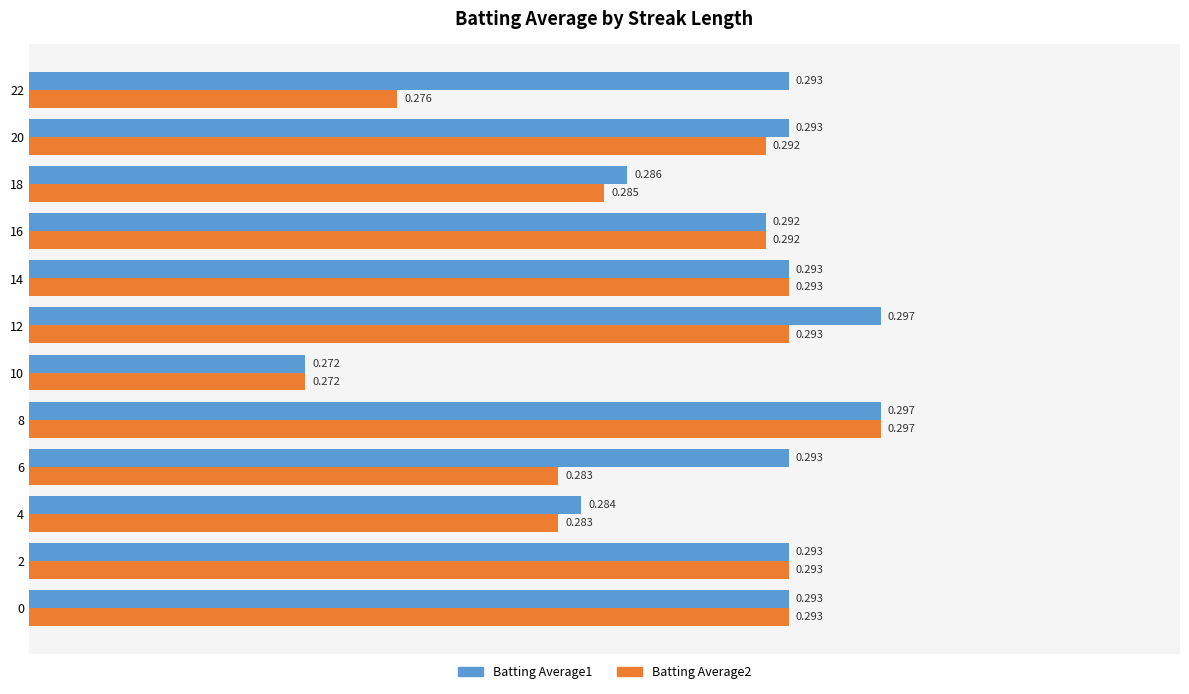

Is the value of Batting Average1 at 10 greater than the value of Batting Average2 at 2?

No